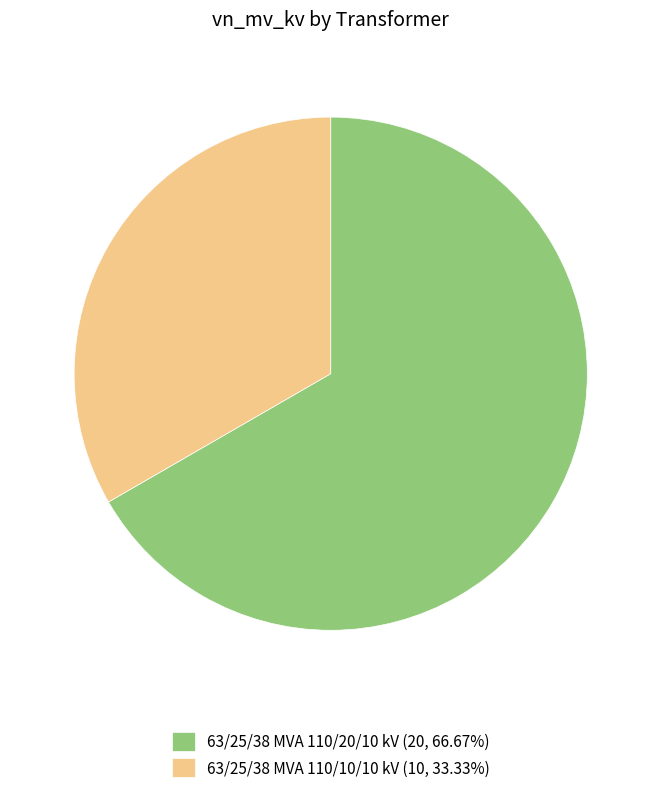

Is there any slice that represents more than half of the pie?

Yes